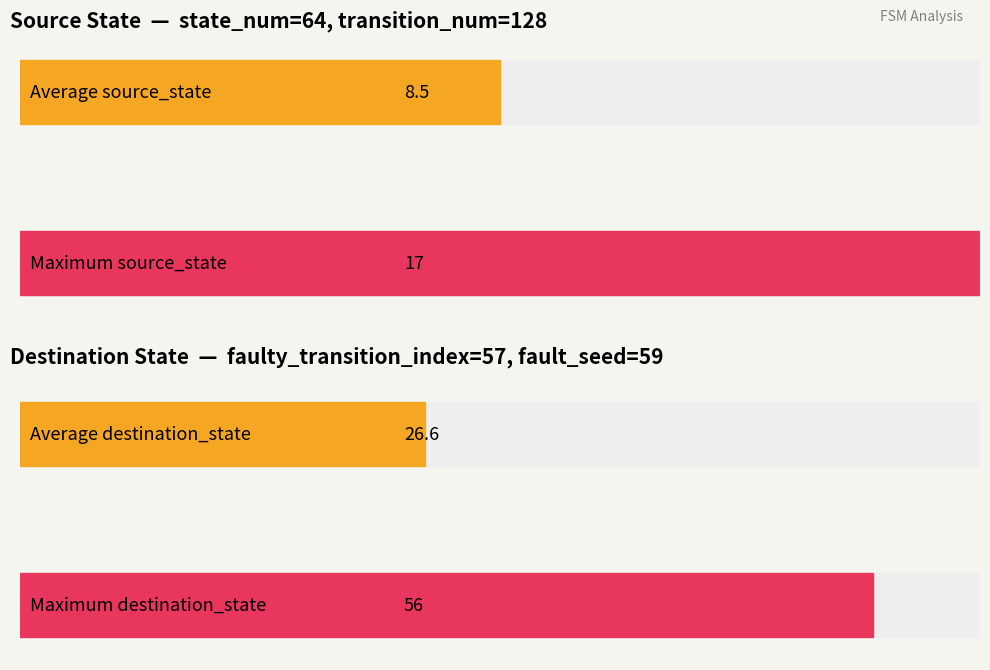

Which series has the largest total across all categories?

destination_state